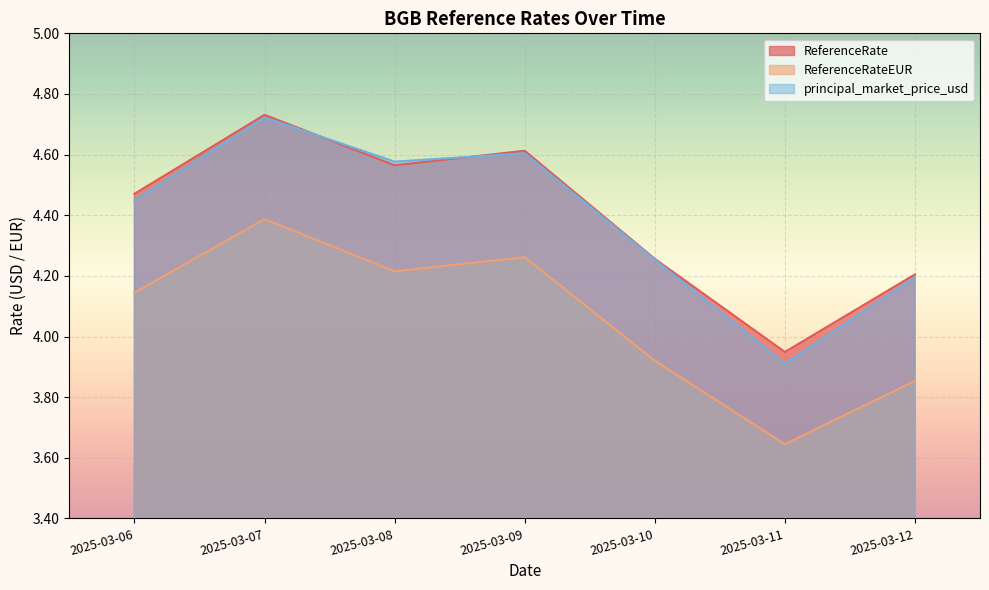

Is it true that principal_market_price_usd equals 6.5 at 2025-03-11?

False